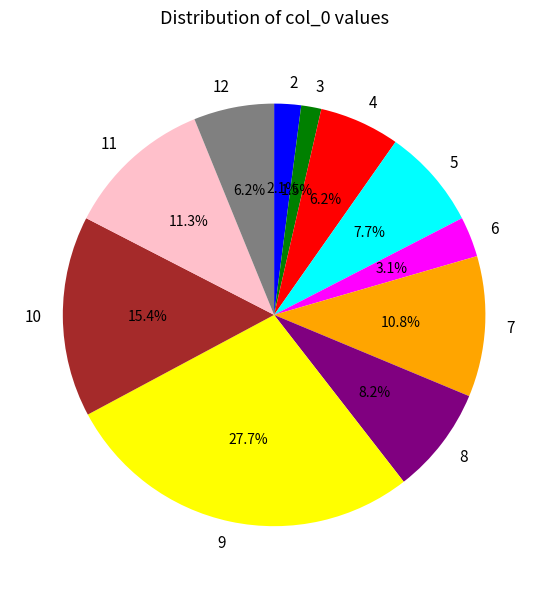

Between 3 and 10, which is larger?

10